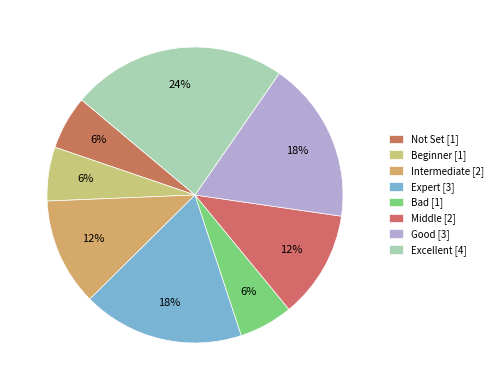

To the nearest percent, what is the combined percentage of Good and Middle?

29%